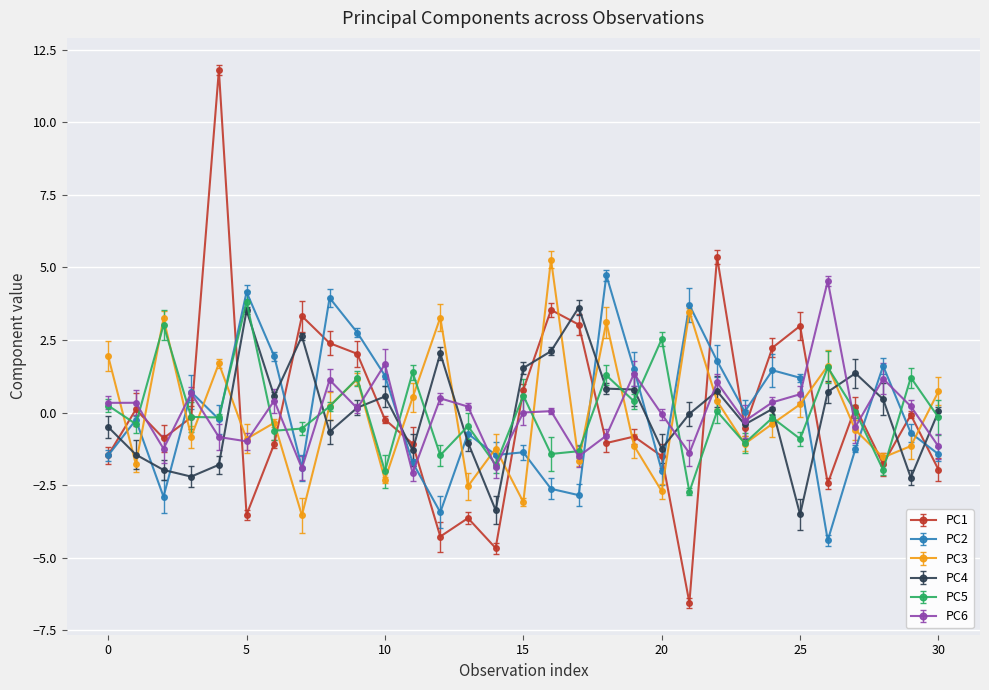

Which series has the widest spread of values?

PC1